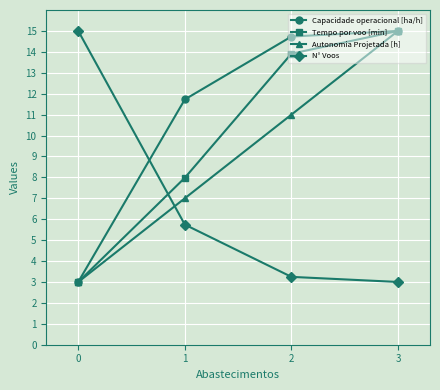

How many lines are shown in the chart?

4